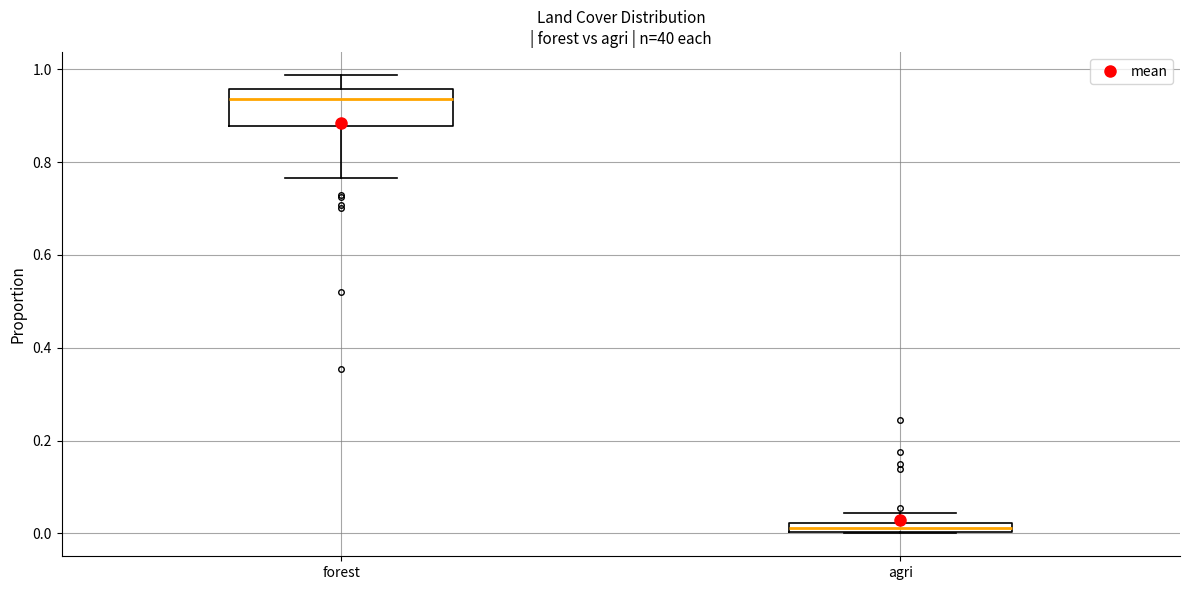

Which box has the lowest median line?

agri